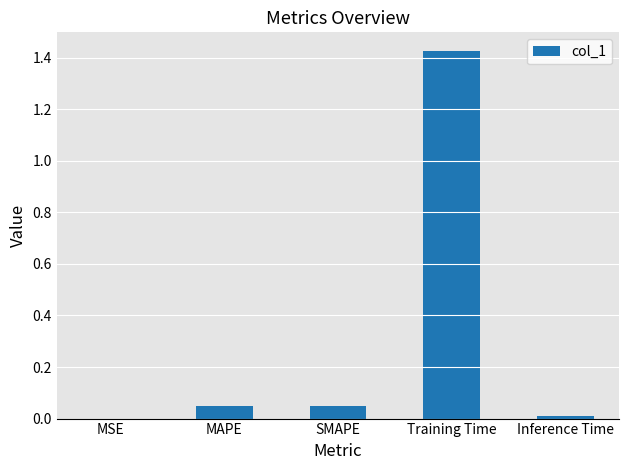

Which category has the highest value across all series?

Training Time